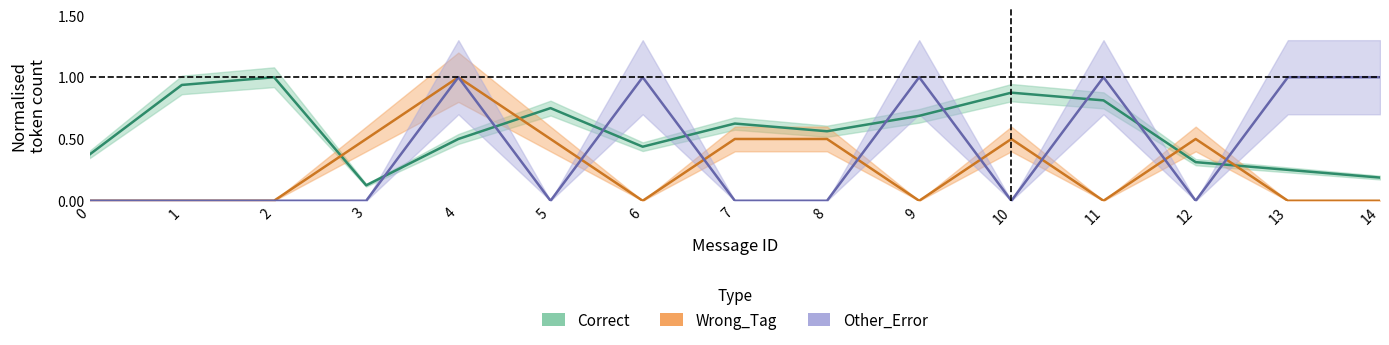

Does the chart have visible grid lines?

No